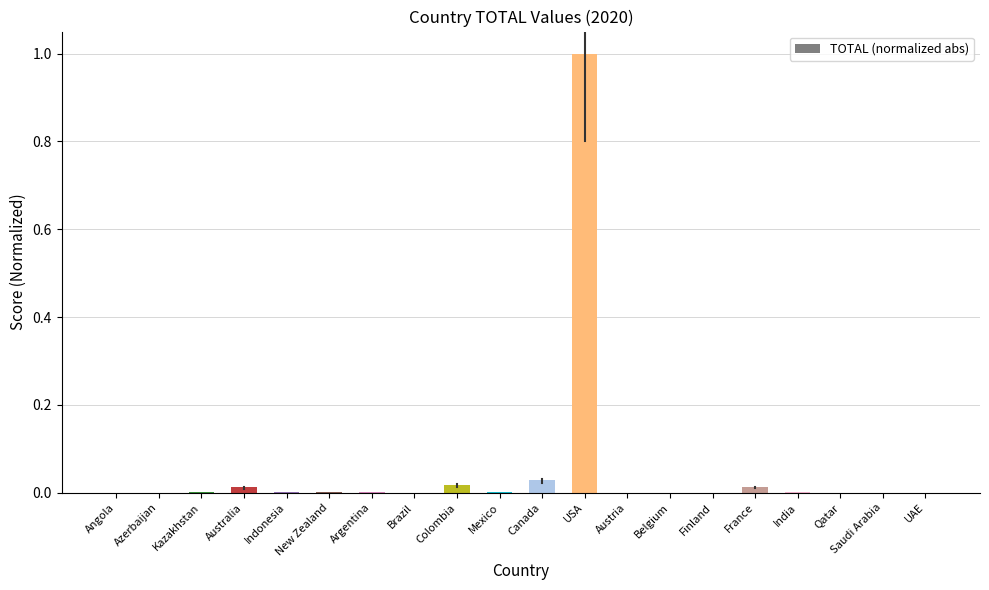

Is it true that the value at USA is 1.4?

False